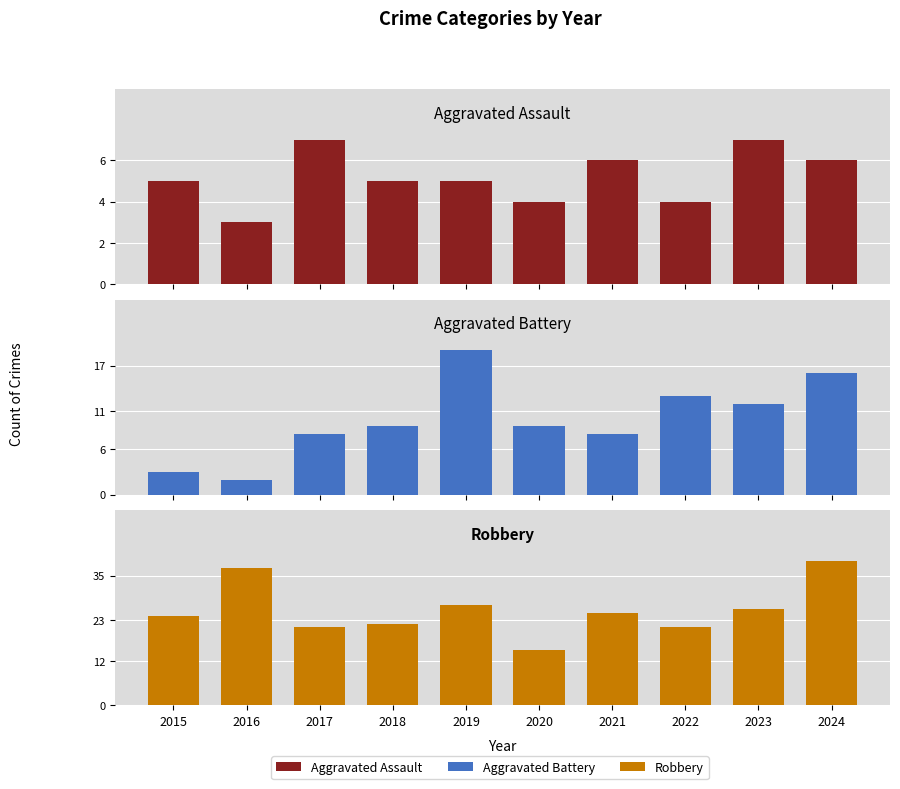

What are all the series names shown in the legend?

Aggravated Assault, Aggravated Battery, Robbery